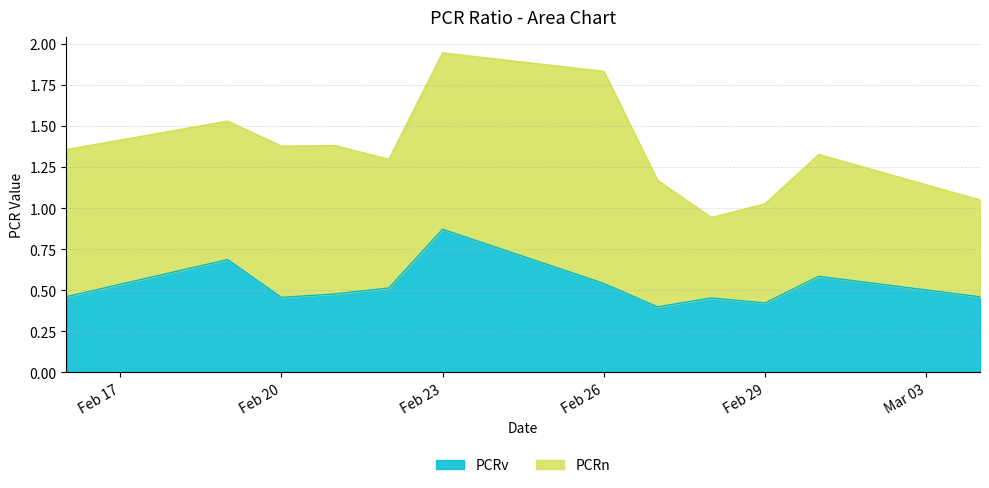

At which category is the sum across all series the highest?

Feb 23